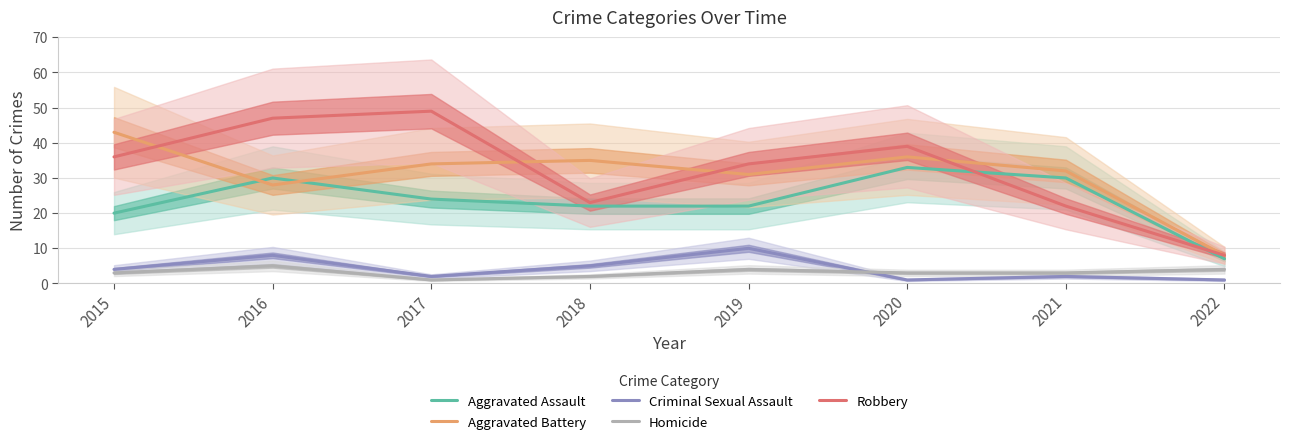

Is it true that Criminal Sexual Assault equals 4 at 2015?

True